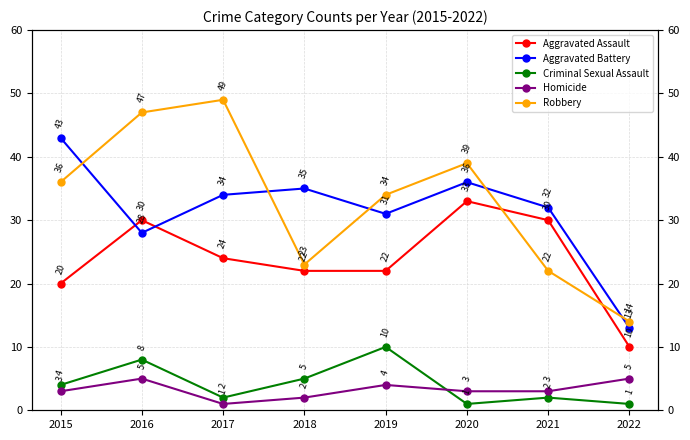

List the labels in order of Robbery value, smallest first.

2022, 2021, 2018, 2019, 2015, 2020, 2016, 2017